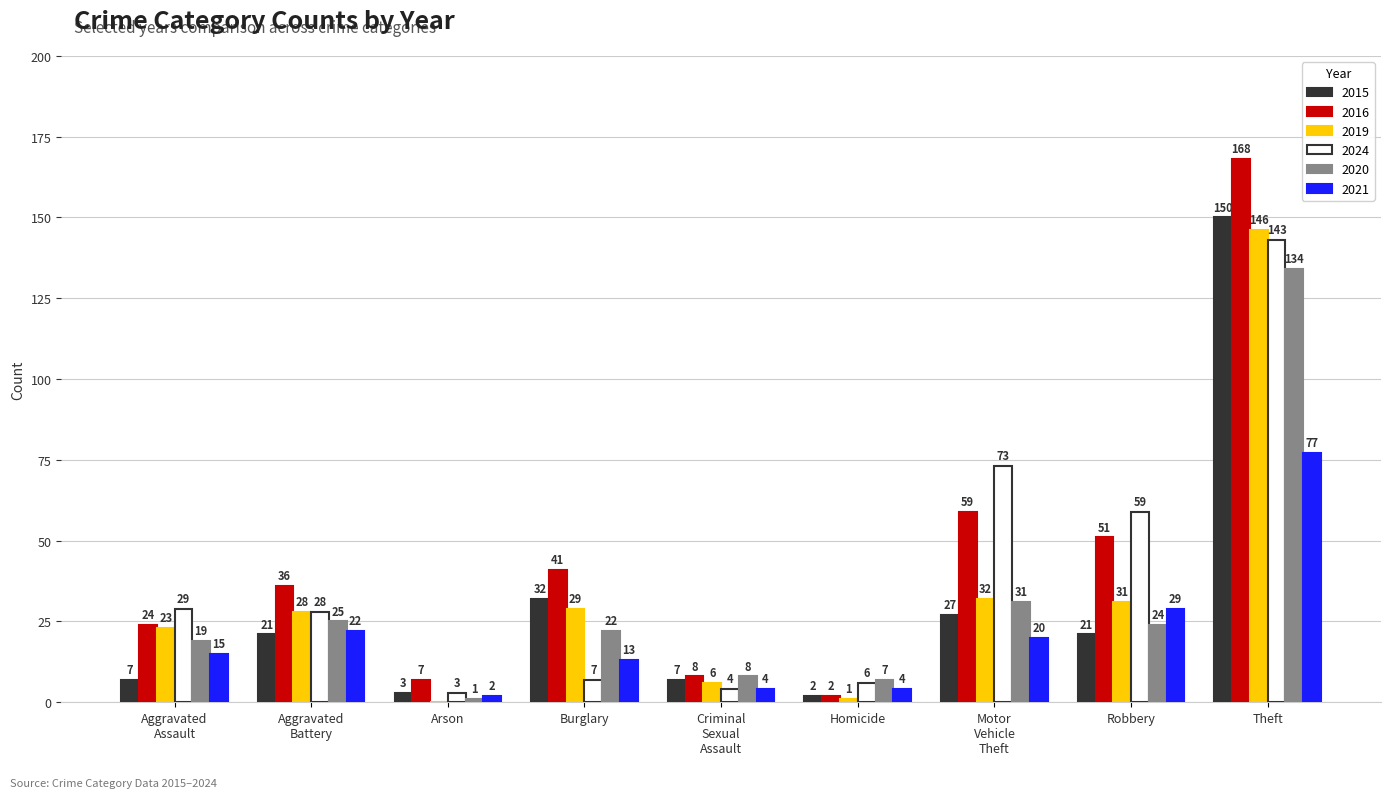

Which category has the highest value in the 2016 series?

Theft